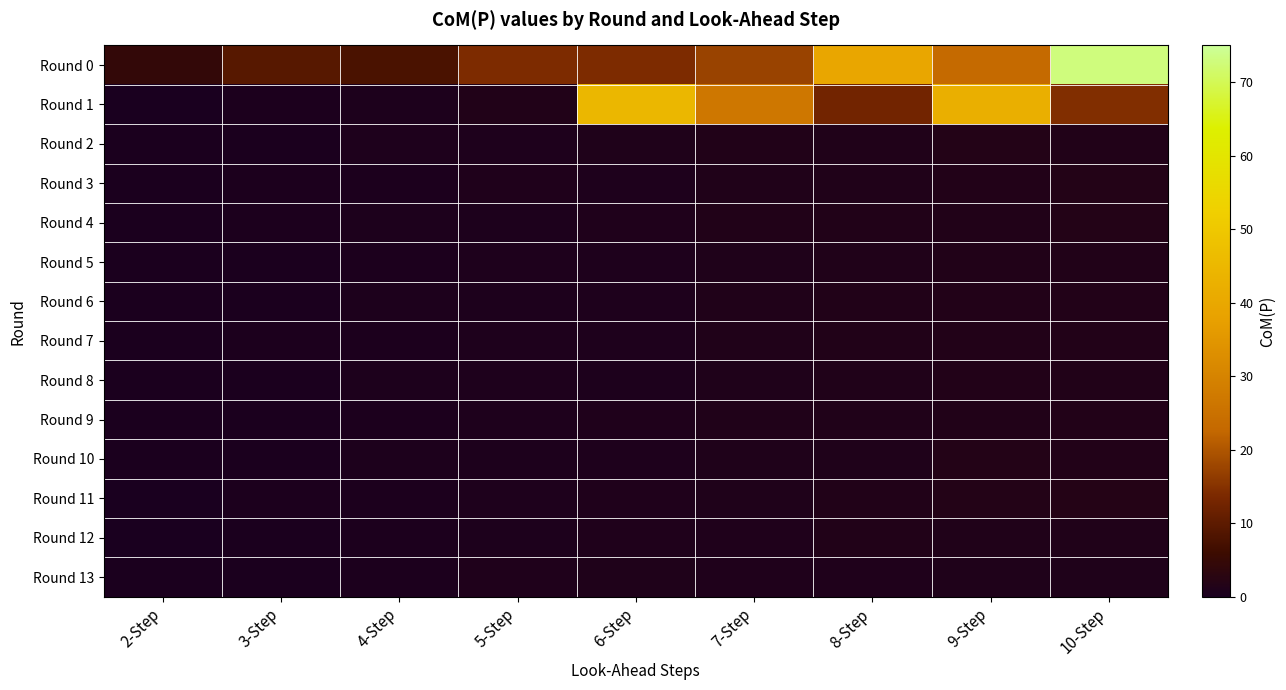

Between 4-Step and 3-Step, which is larger?

3-Step